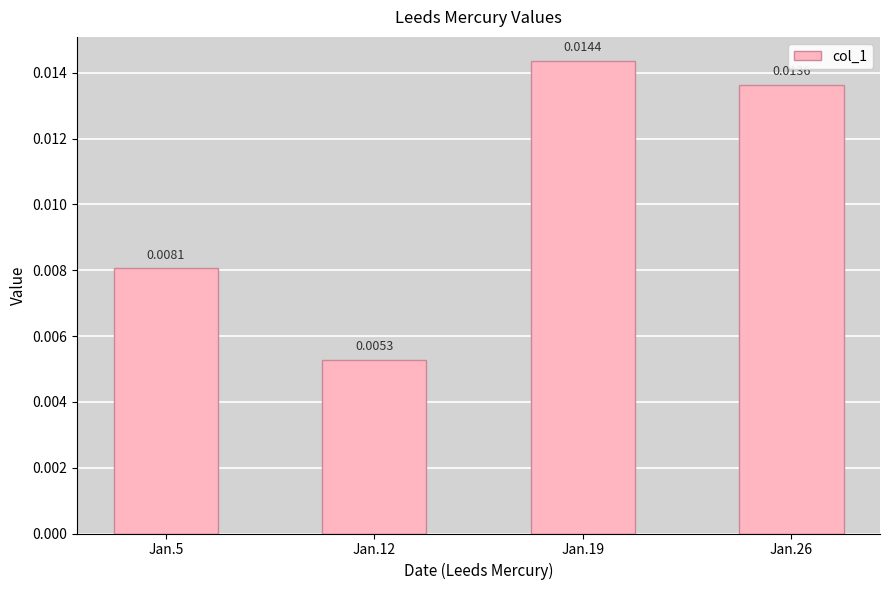

List the labels in order of value, smallest first.

Jan.12, Jan.5, Jan.26, Jan.19